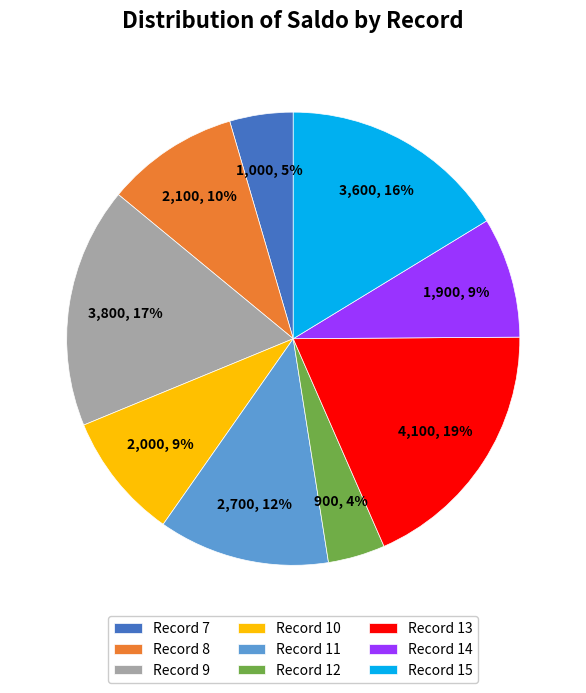

Does Record 12 represent more than half of the total?

No